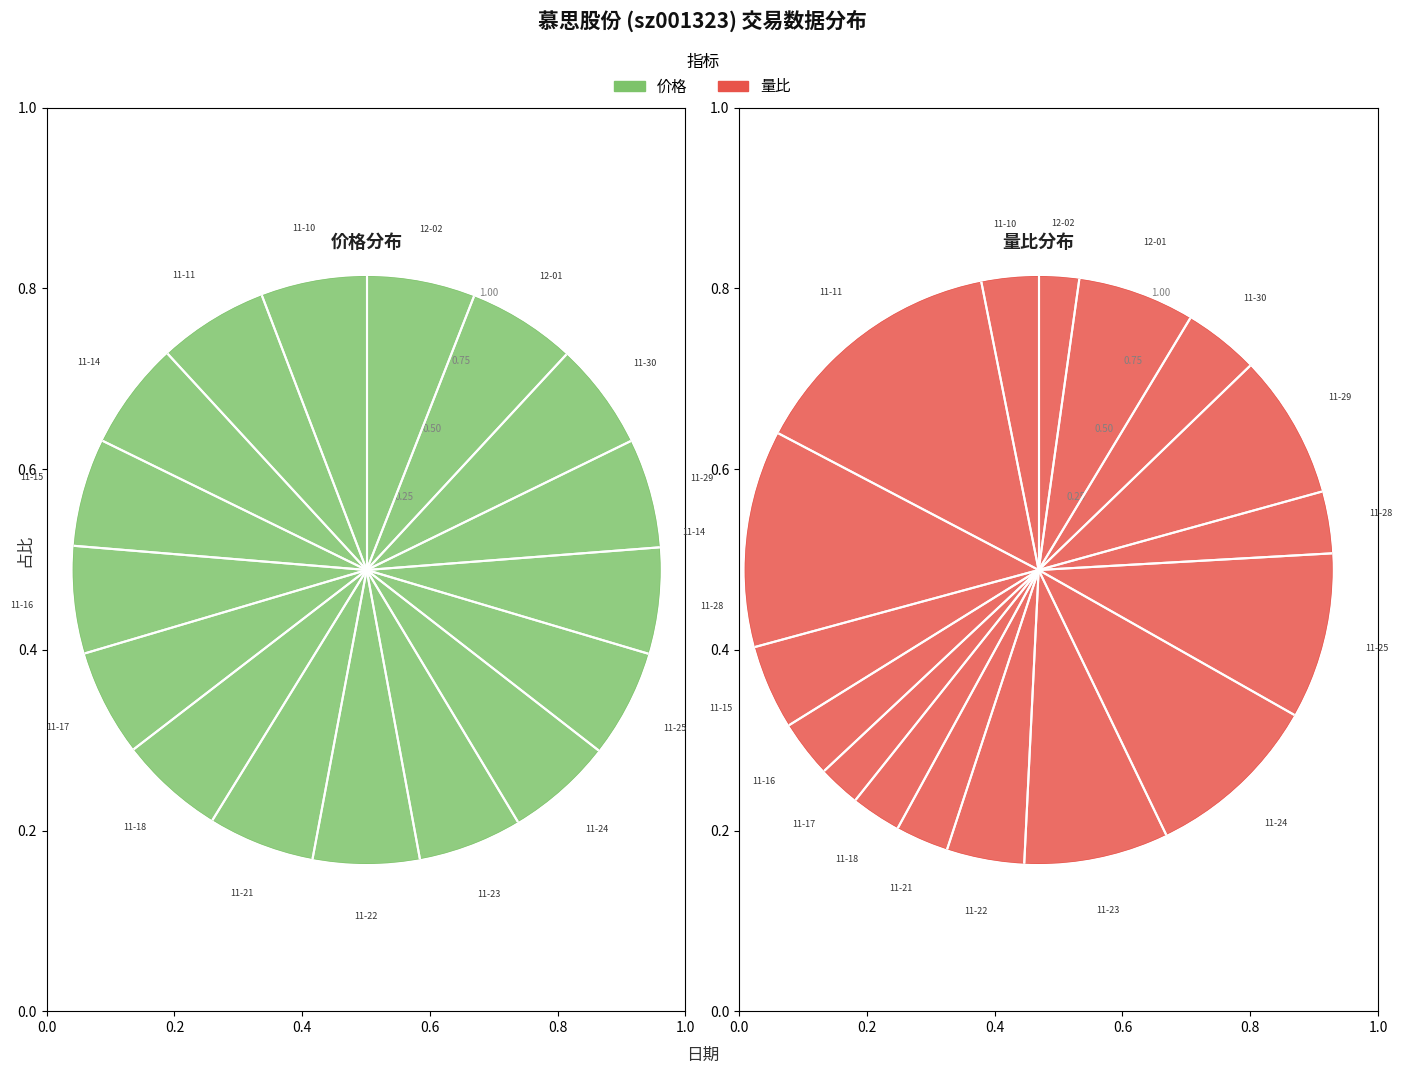

To the nearest percent, what is the combined percentage of 2022-11-15 and 2022-12-02?

7%